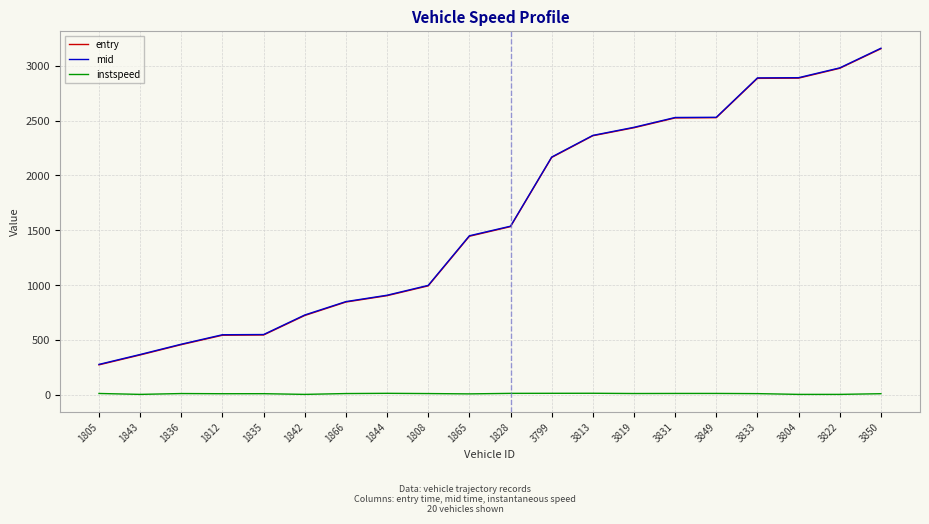

What is the difference between the second highest and minimum values in the instspeed series?

9.8